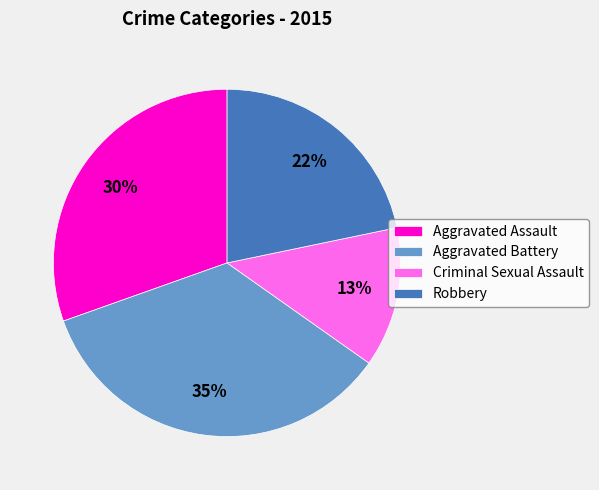

Which has a higher value, Criminal Sexual Assault or Robbery?

Robbery